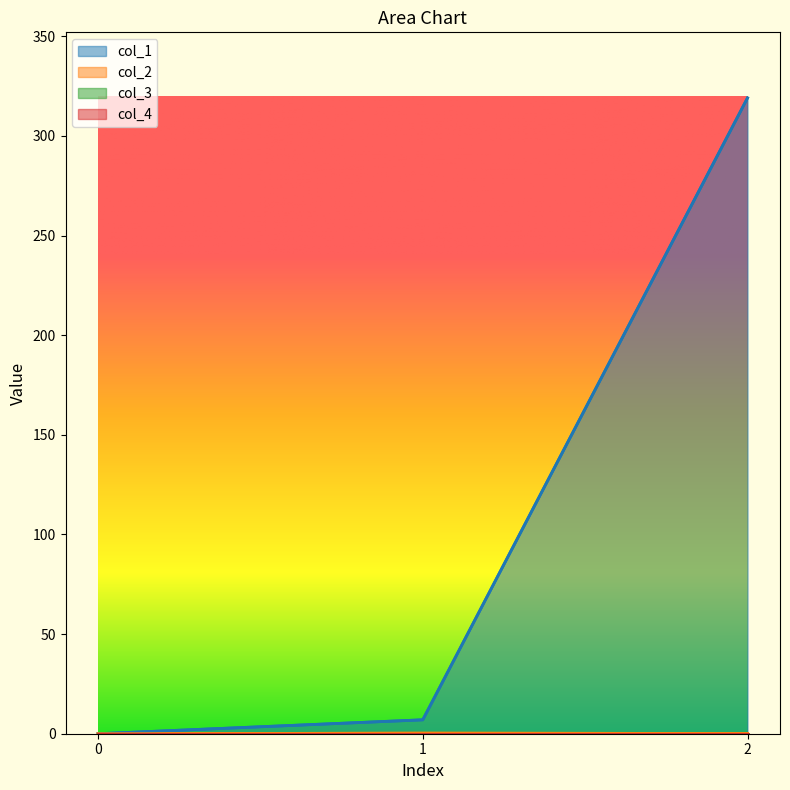

How many col_2 values are between 0 and 1?

3